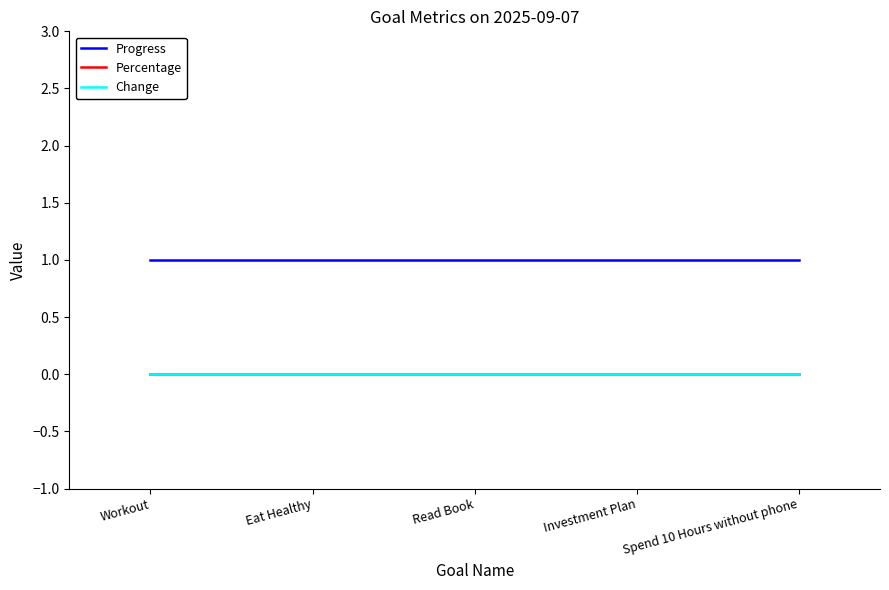

True or false: Progress and Percentage cross at least once.

False